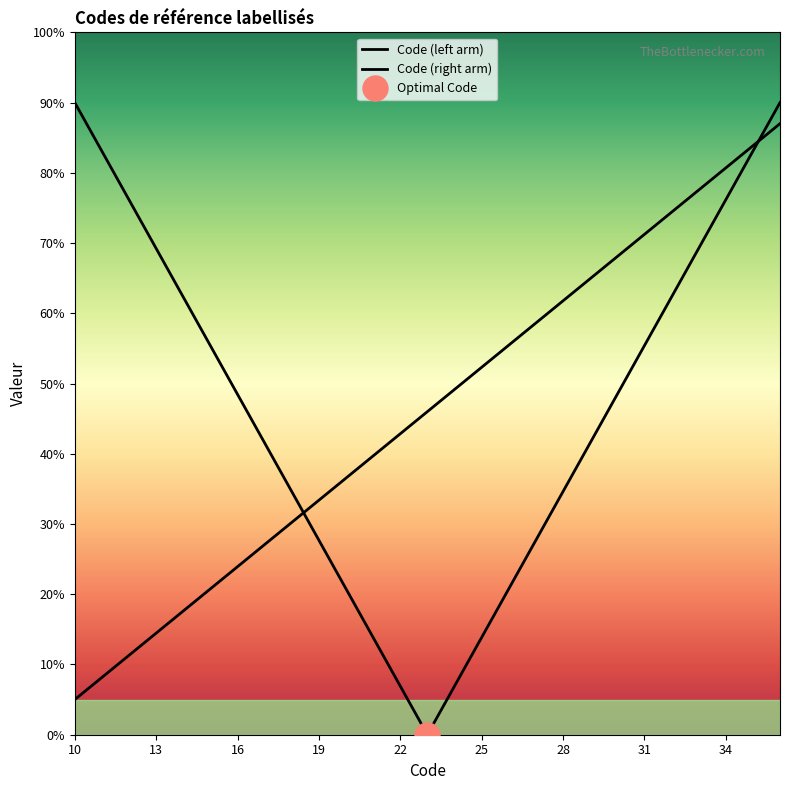

What is the value of the 12th point from the left?

39.7